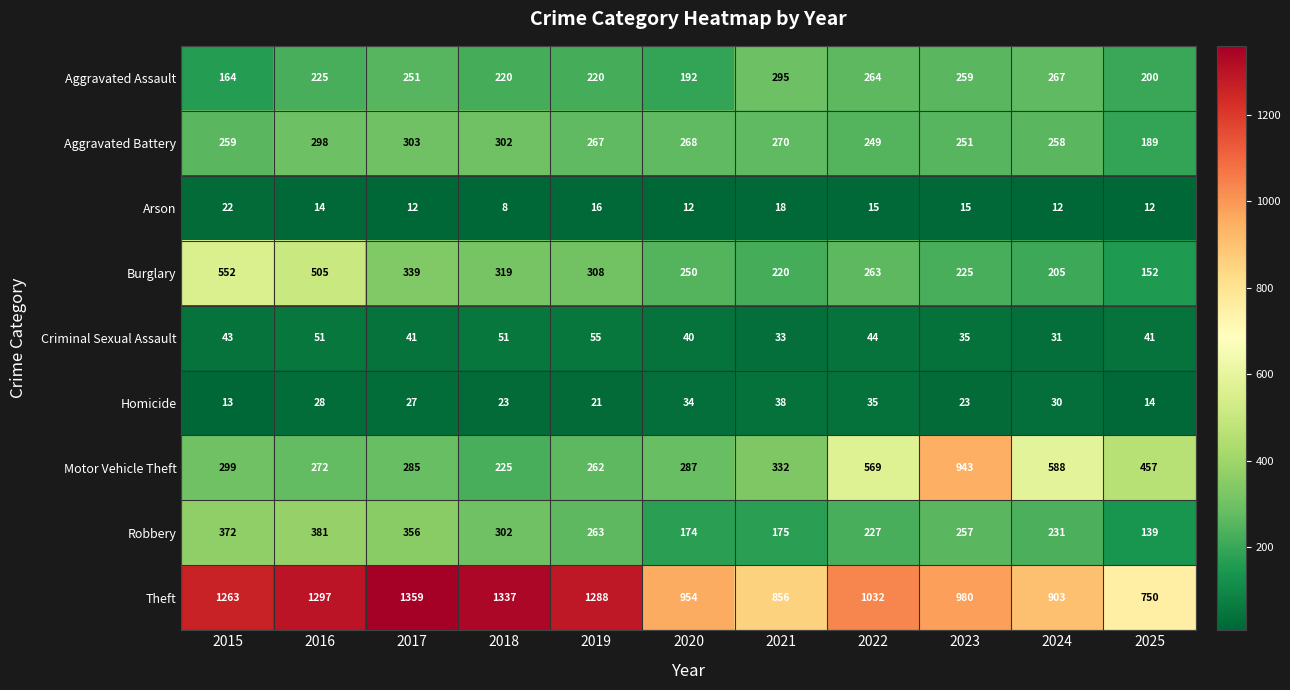

The Arson series shows 18 at 2021. True or false?

True